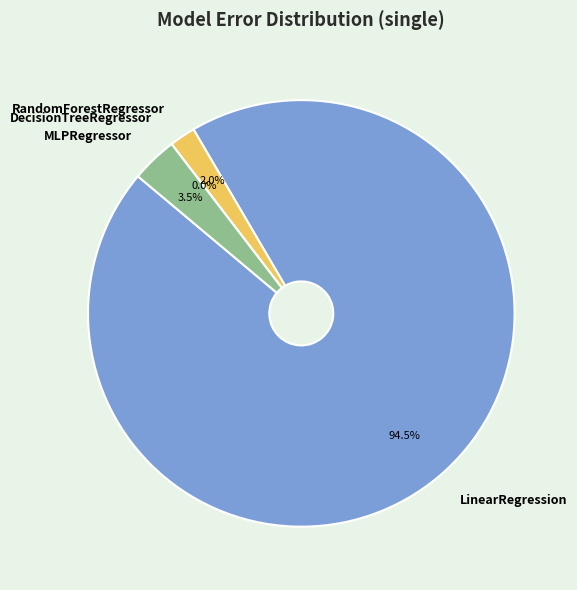

What is the change in value from RandomForestRegressor to DecisionTreeRegressor?

-73758936550105.9